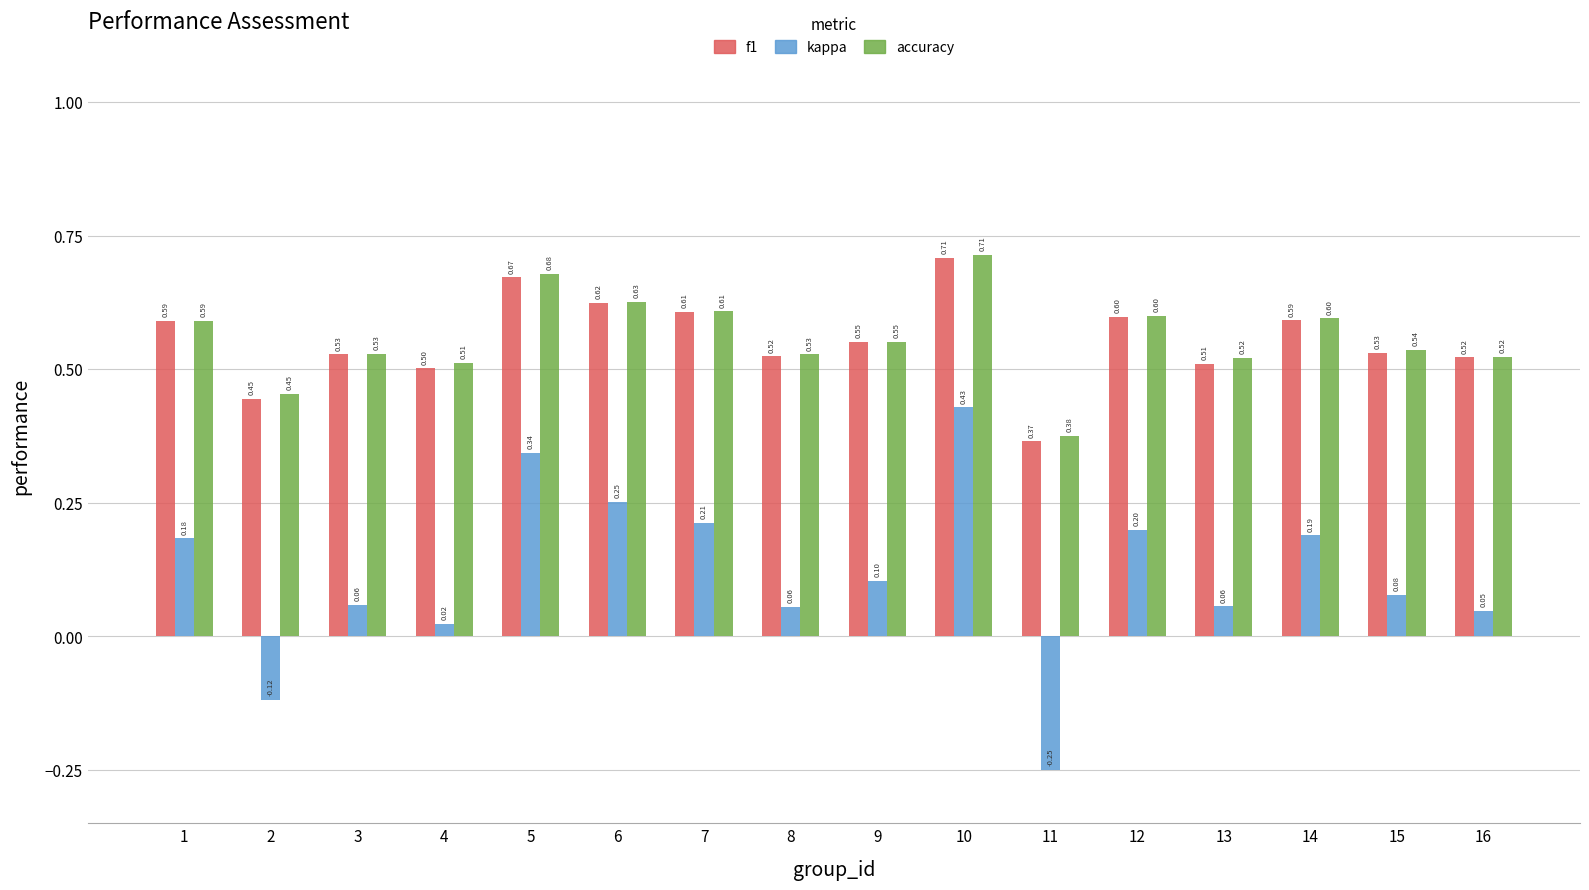

Which series has the widest spread of values?

kappa